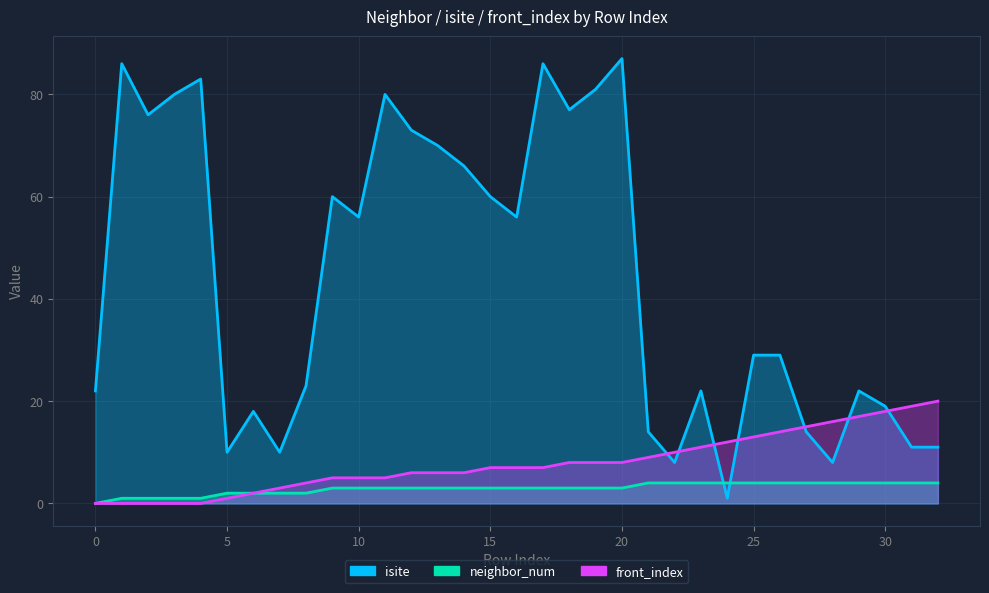

How many distinct data groups are displayed?

3